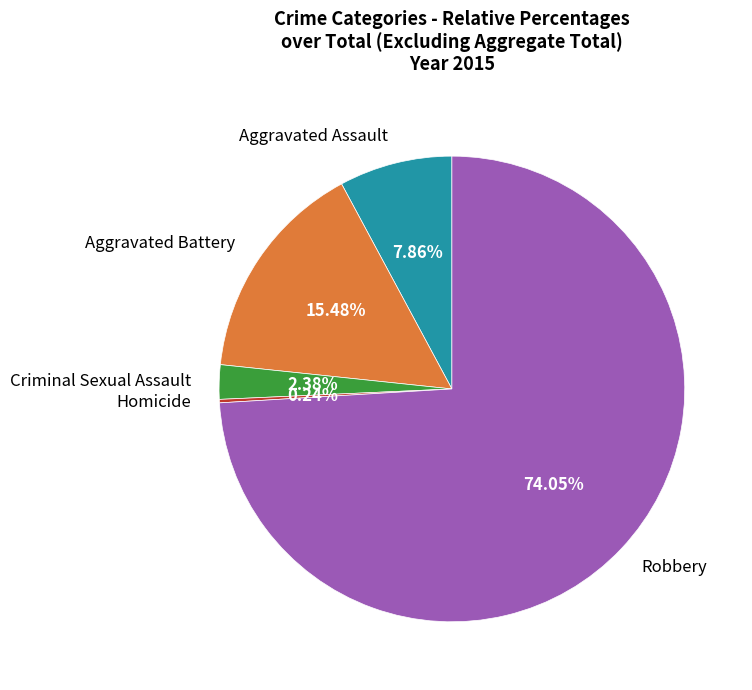

Which slice is the largest?

Robbery